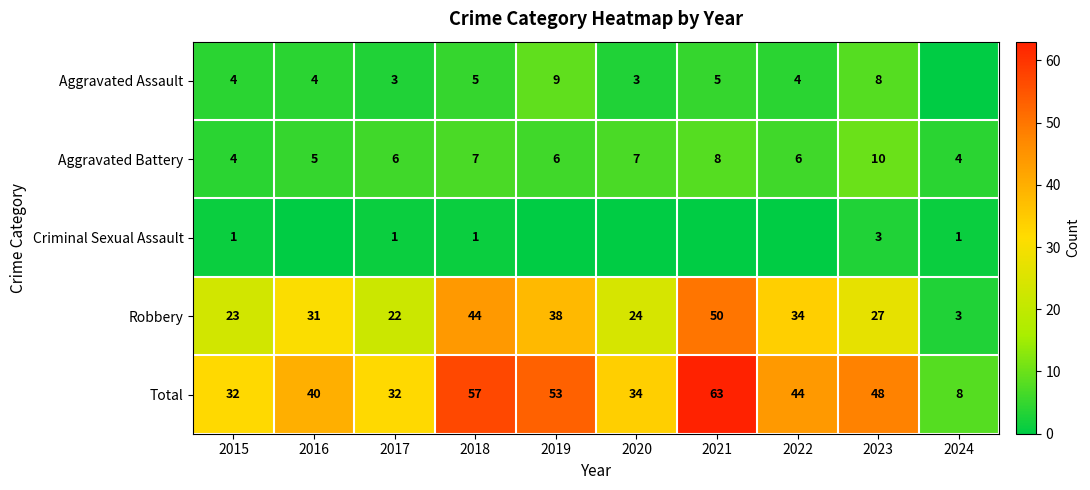

Where does the Total series first go above 44?

2018